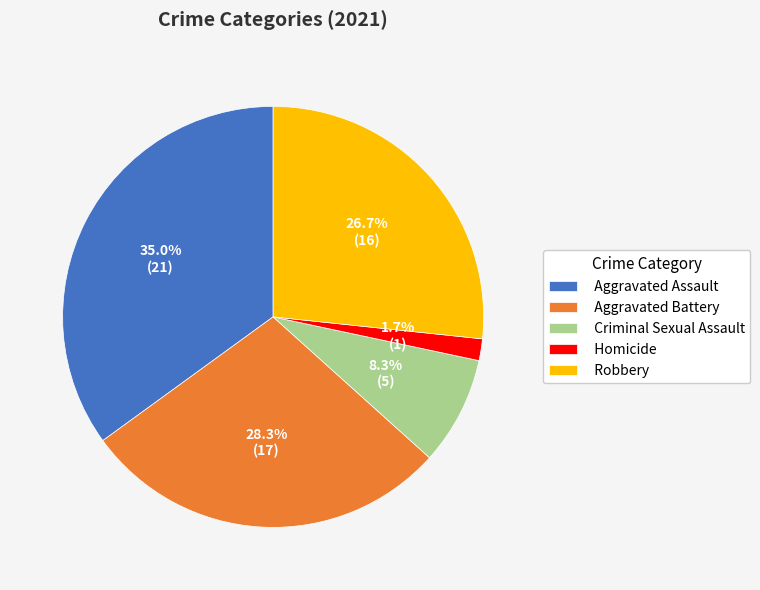

To the nearest percent, what is the difference between the Aggravated Battery and Robbery slice percentages?

2%